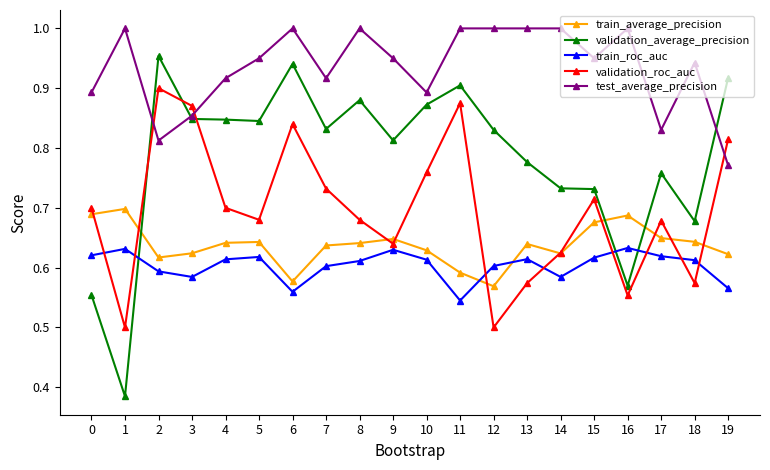

Between which two adjacent categories do validation_roc_auc and train_roc_auc first intersect?

0 and 1